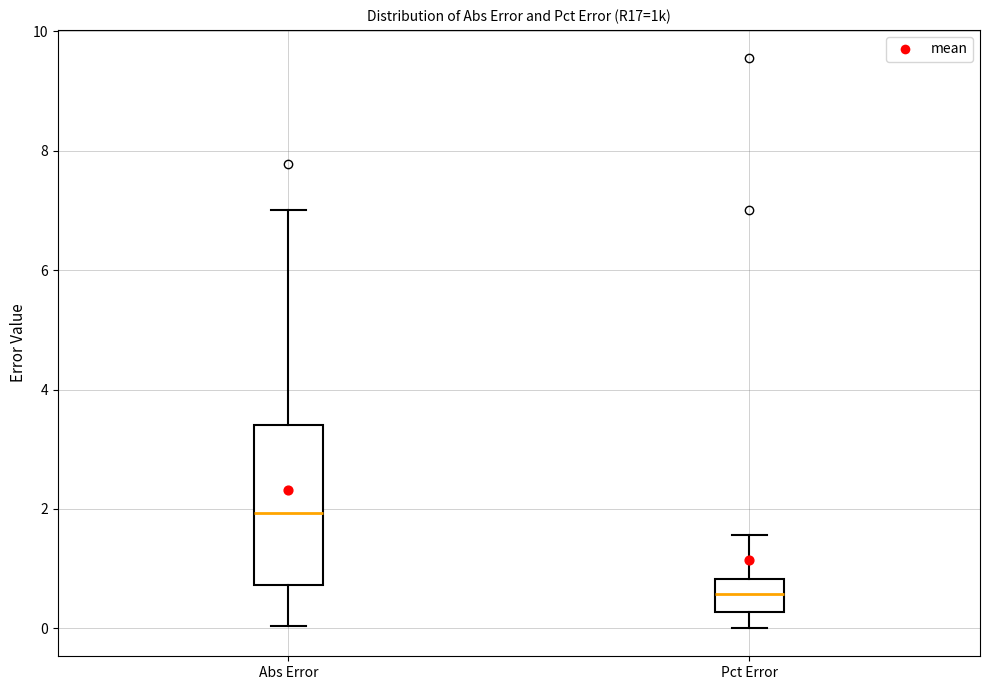

Reading left to right, transcribe this box plot: for each box, give where its median line is, the range the box spans, and where its two whiskers end, as read against the y-axis. The values are not printed on the chart, so give them approximately, as read against the axis.

Abs Error: median 2.0, box 0.8 to 3.4, whiskers 0.0 to 7.0
Pct Error: median 0.6, box 0.2 to 0.8, whiskers 0.0 to 1.6